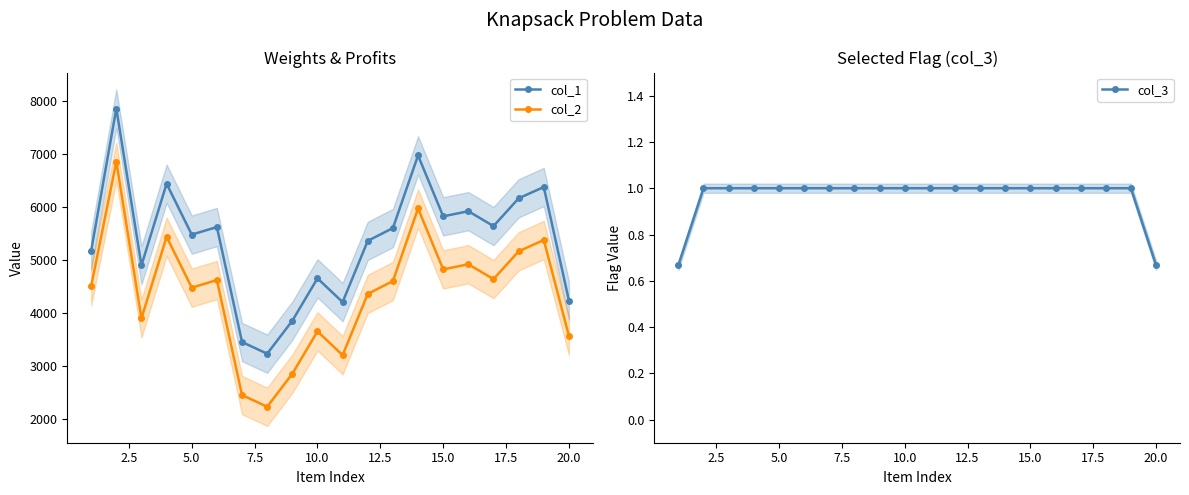

What is the minimum value for col_2?

2227.3